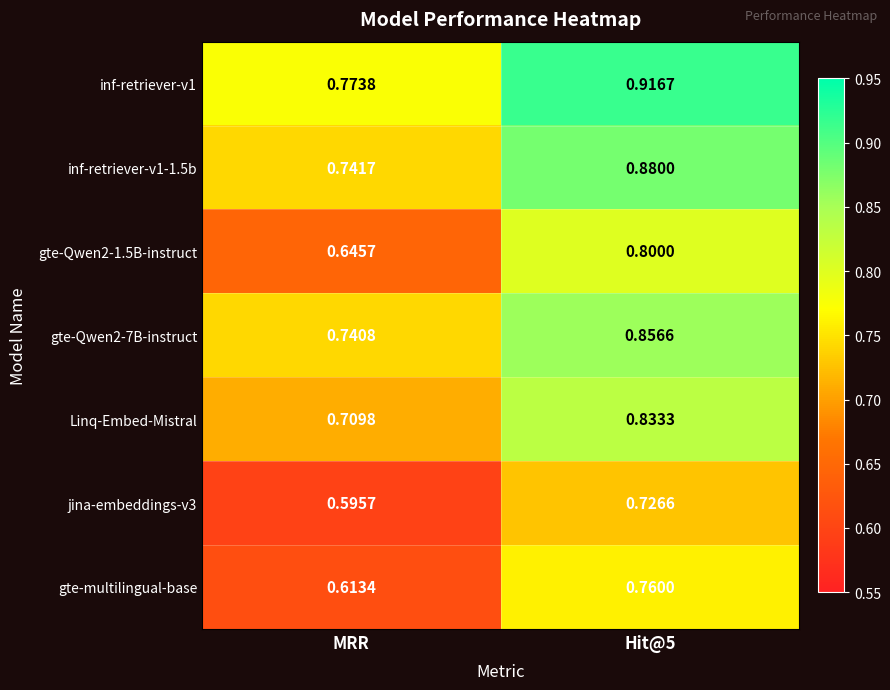

At which category does the chart reach its peak across all series?

Hit@5